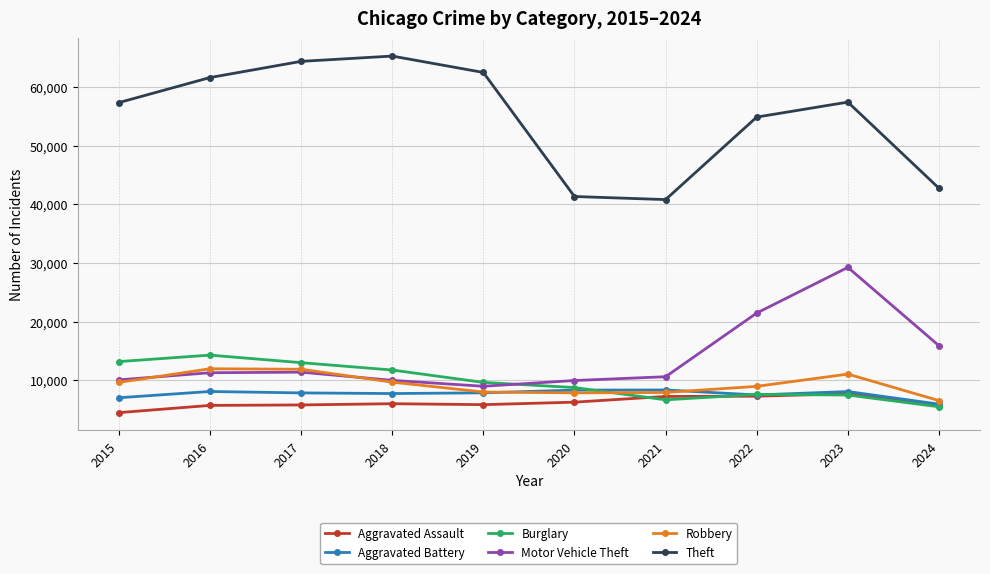

Read the Motor Vehicle Theft value at 2022.

21463